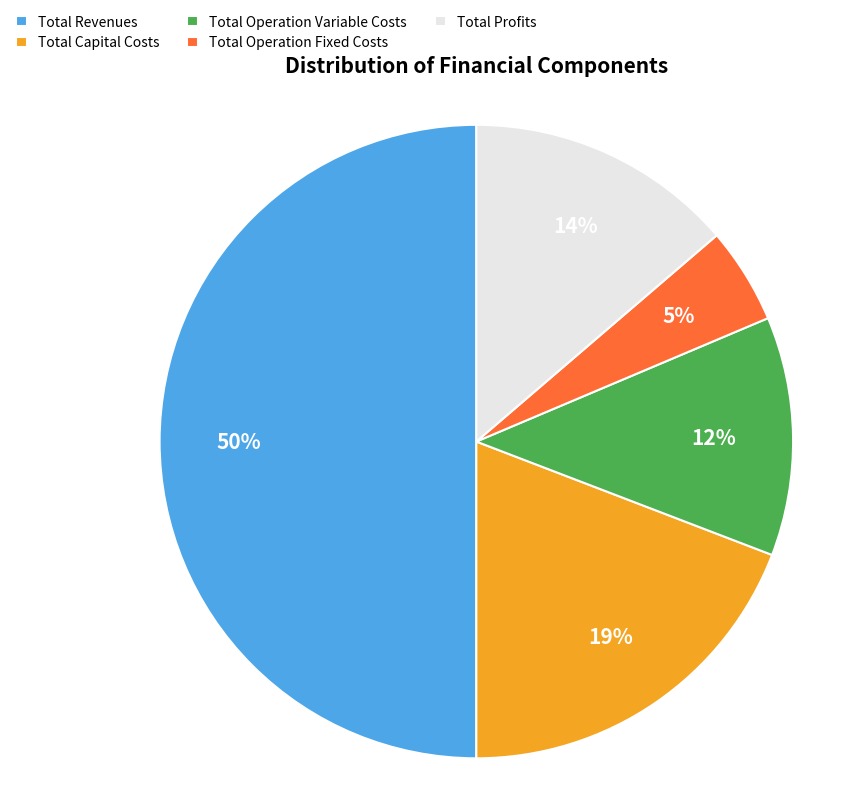

To the nearest percent, what is the difference between the Total Operation Variable Costs and Total Capital Costs slice percentages?

7%